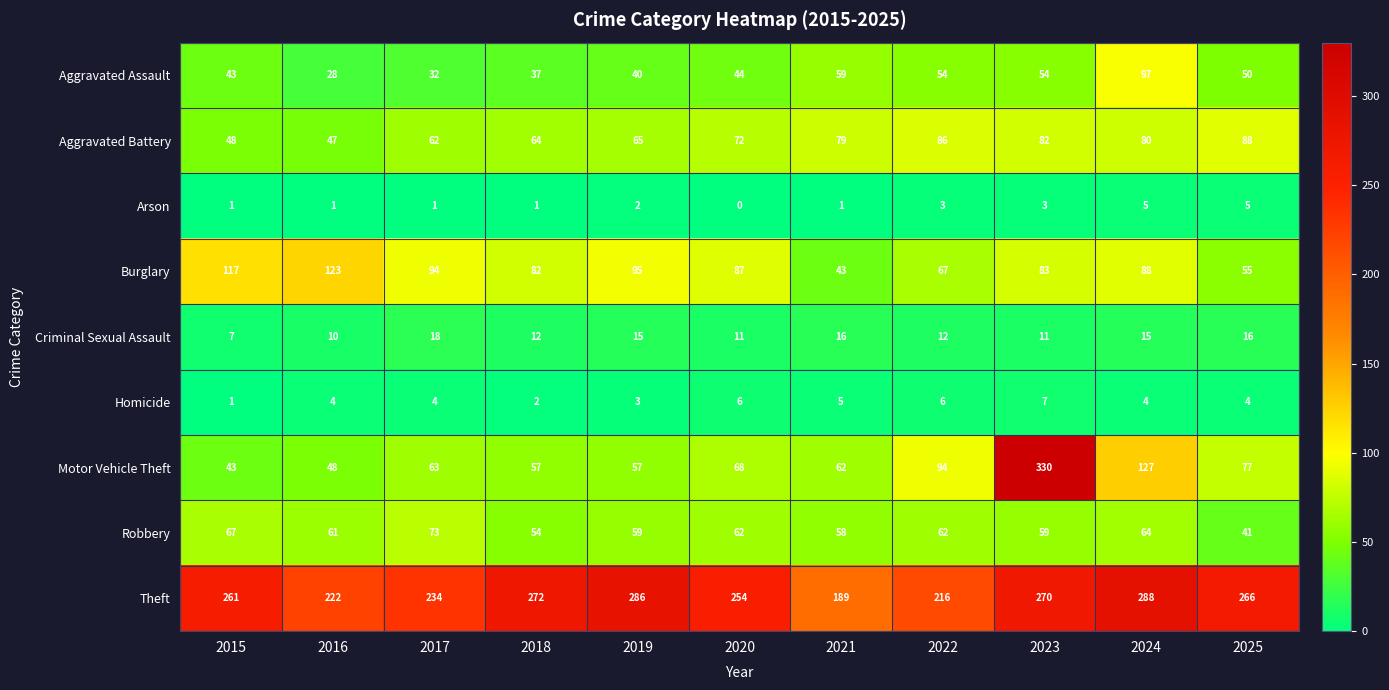

How many series are shown in this chart?

9